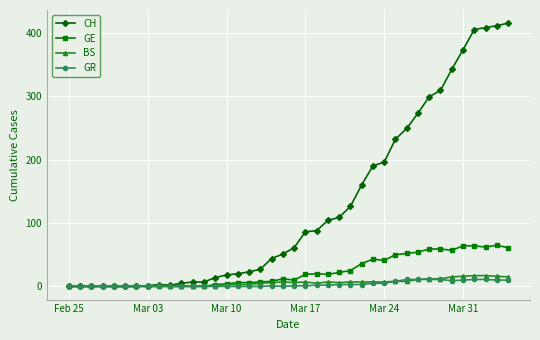

What is the highest value of the BS series?

17